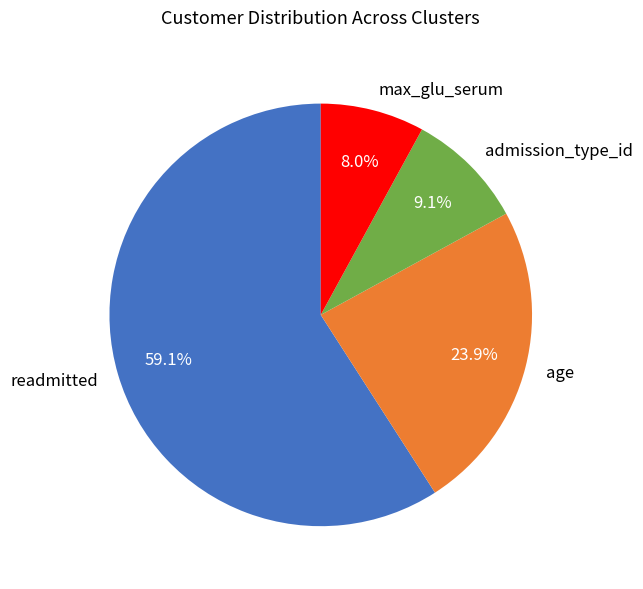

What is the majority slice?

readmitted